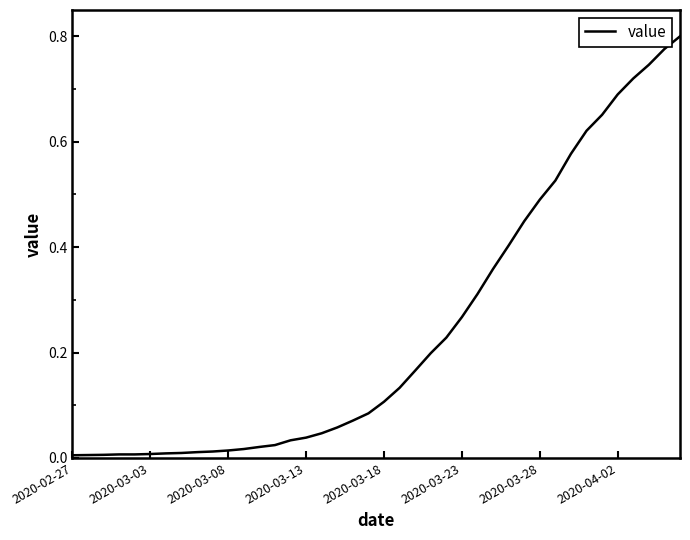

Does the chart have visible grid lines?

No